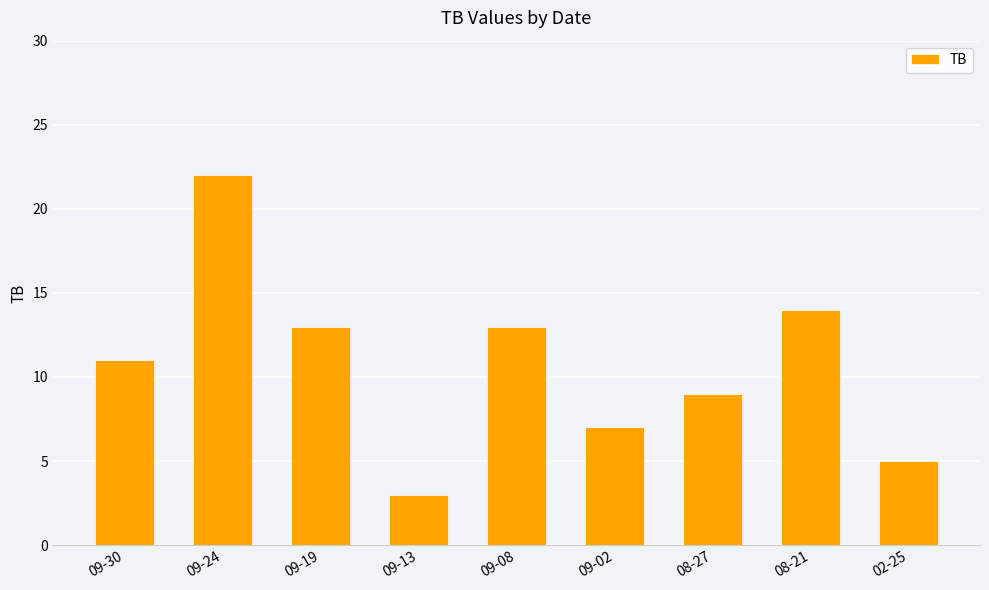

Which label corresponds to the largest value in the chart?

09-24